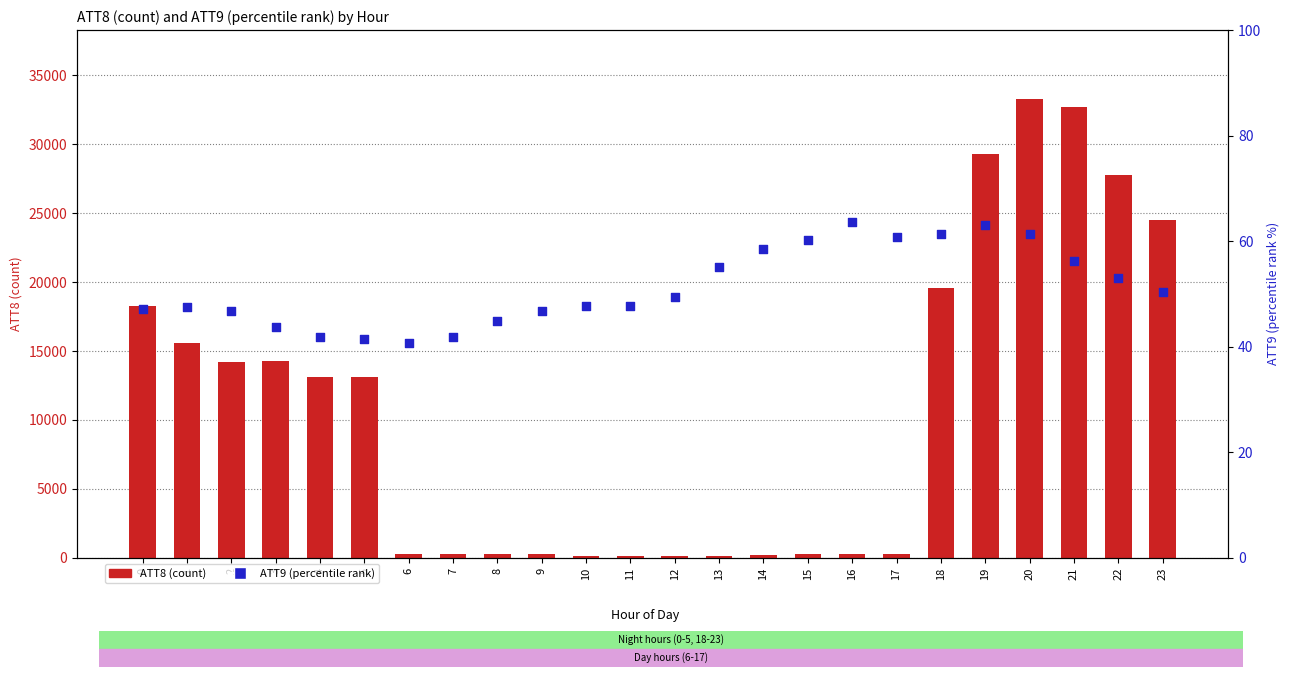

Which series contains the lowest Y value?

ATT9 (percentile rank)